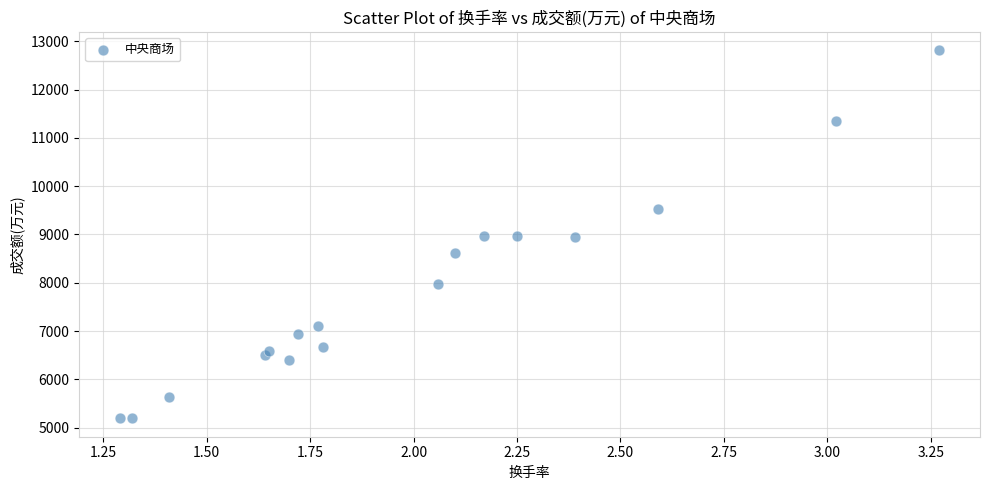

What is the range of Y values (max minus min)?

7623